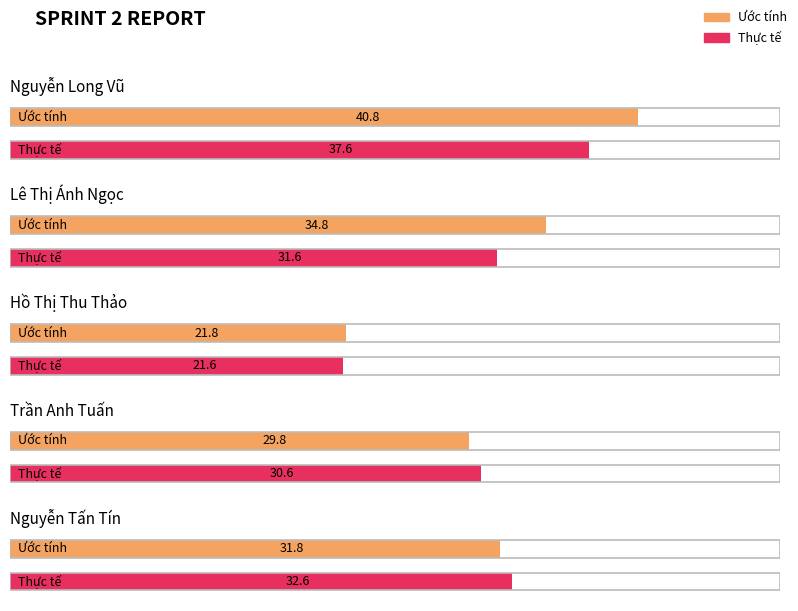

Which category has the highest value in the Ước tính series?

Nguyễn Long Vũ